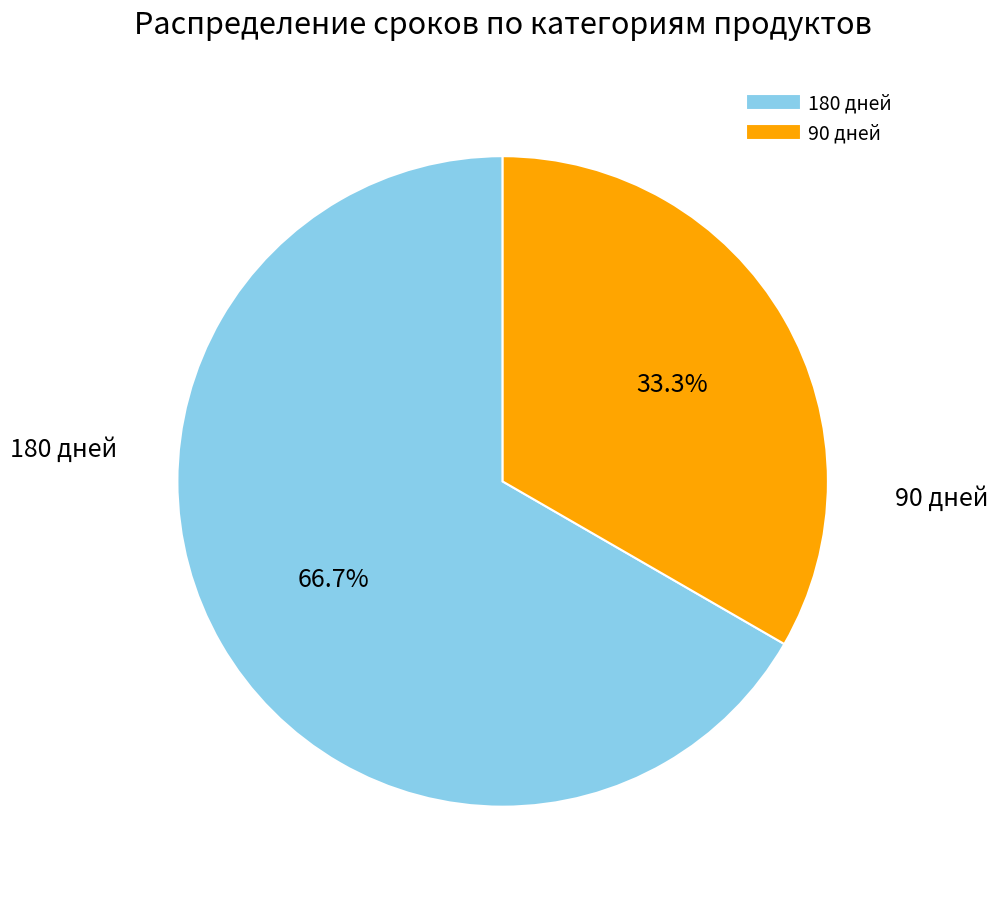

How many segments does this pie chart have?

2